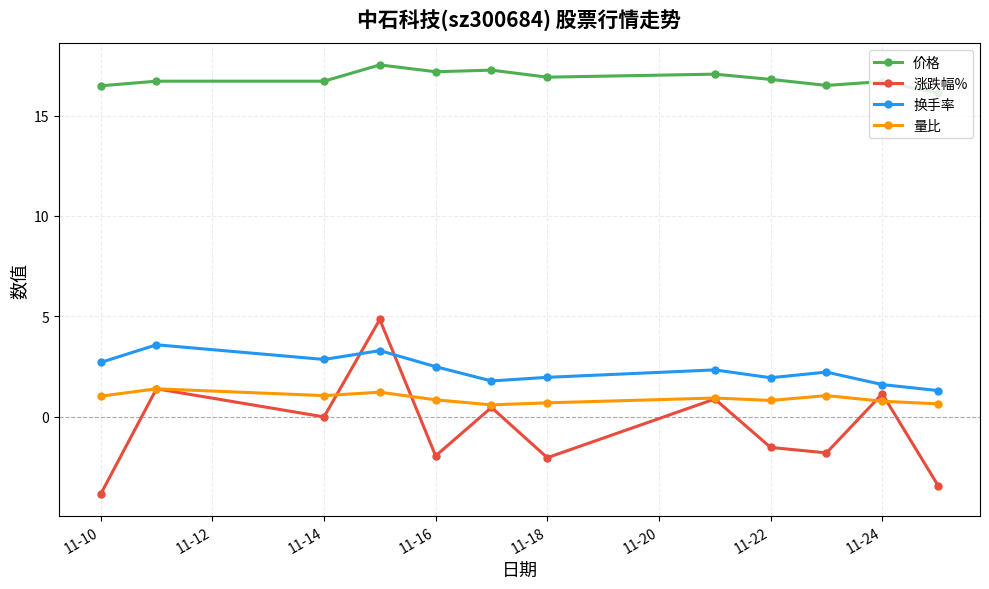

True or false: 价格 and 涨跌幅% cross at least once.

False